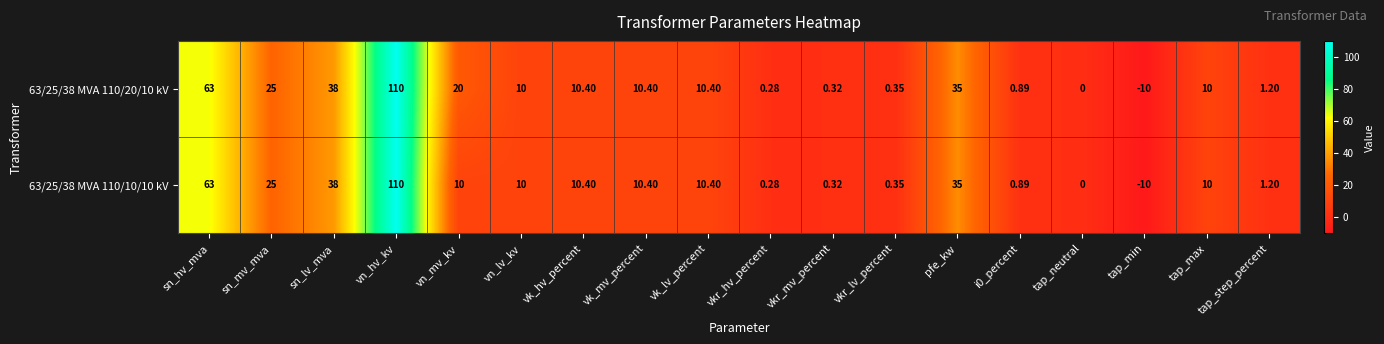

At which label is 63/25/38 MVA 110/10/10 kV closest to 50?

sn_lv_mva